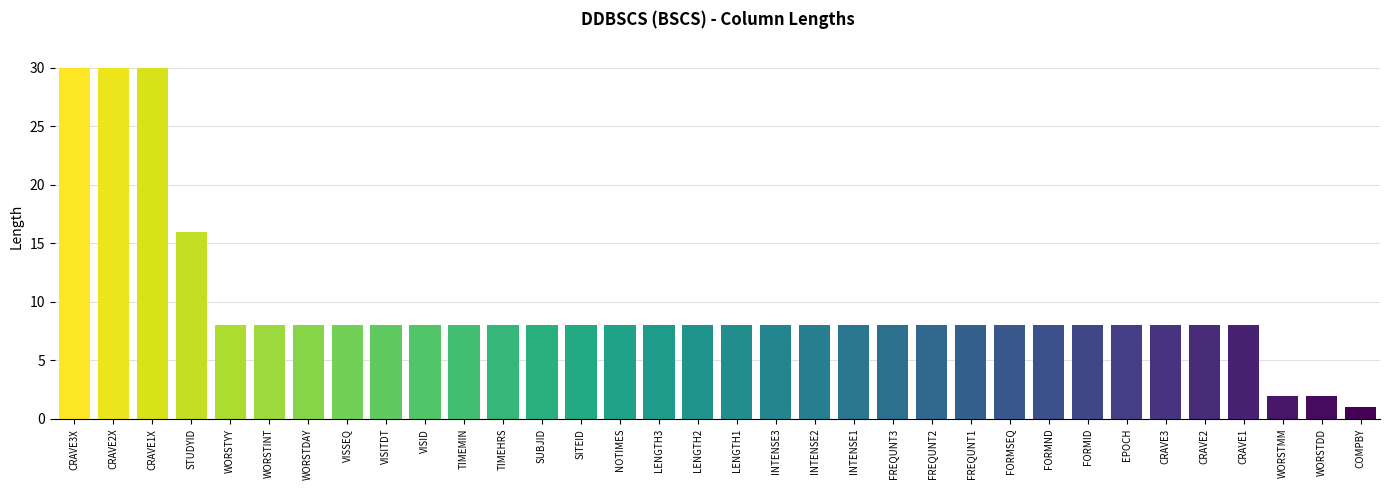

What is the label of the 13th bar from the right?

FREQUNT3